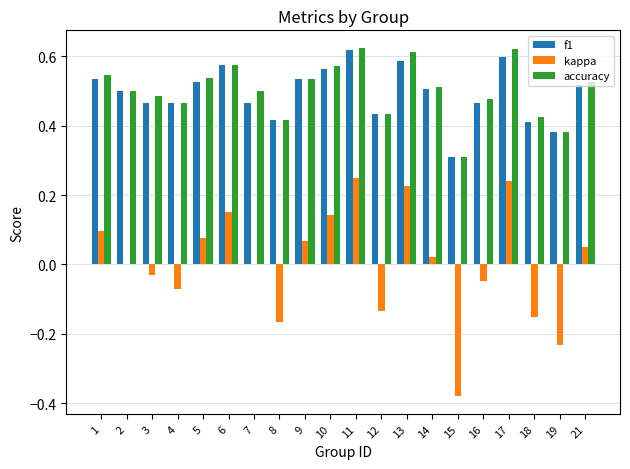

What is the sum of the accuracy values at 12 and 5?

1.0